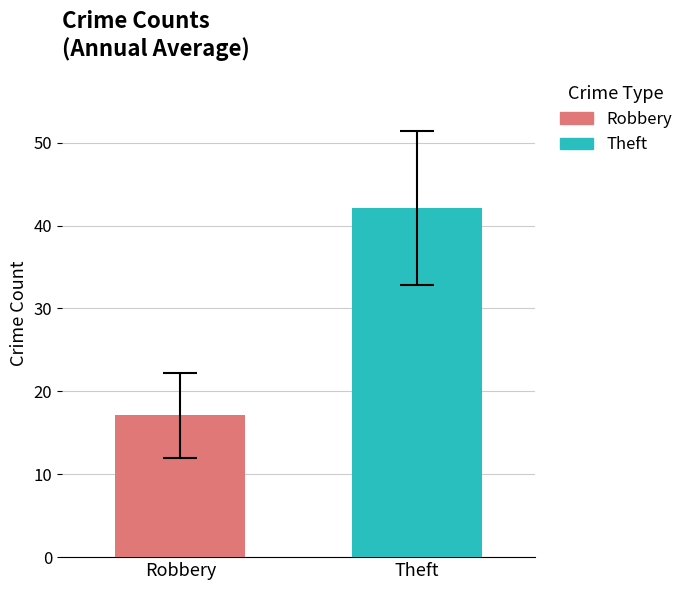

Which series has the largest range (max minus min)?

Robbery